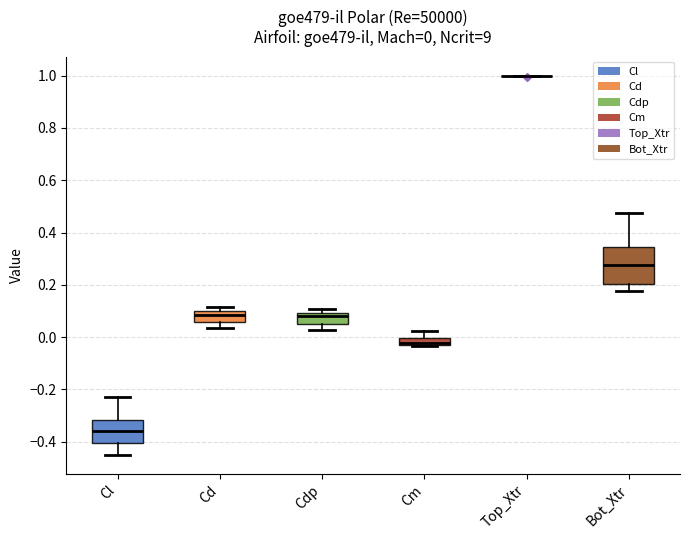

Comparing the boxes themselves (not the whiskers), which one is the tallest?

Bot_Xtr